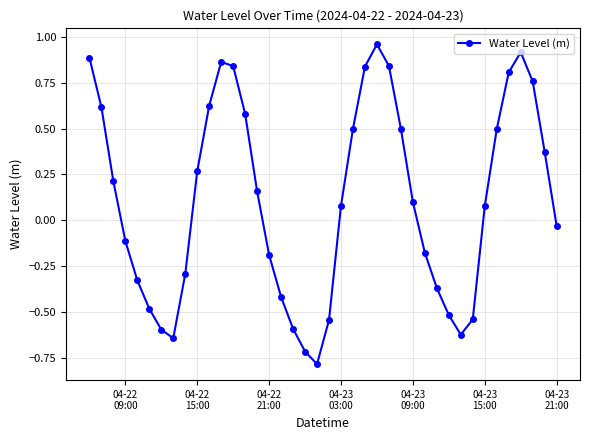

True or false: there are more than 2 points higher than both neighbors.

True